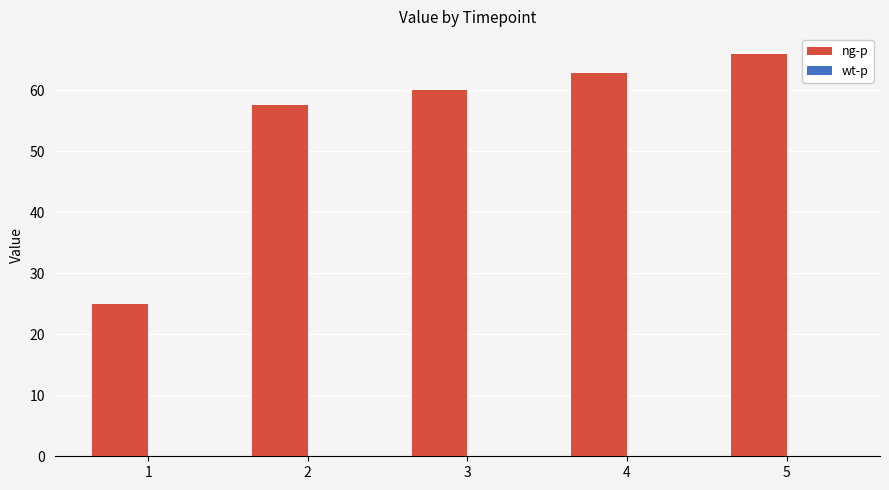

Reading left to right, list all the values displayed in this chart.

24.9	57.5	60.0	62.8	65.9